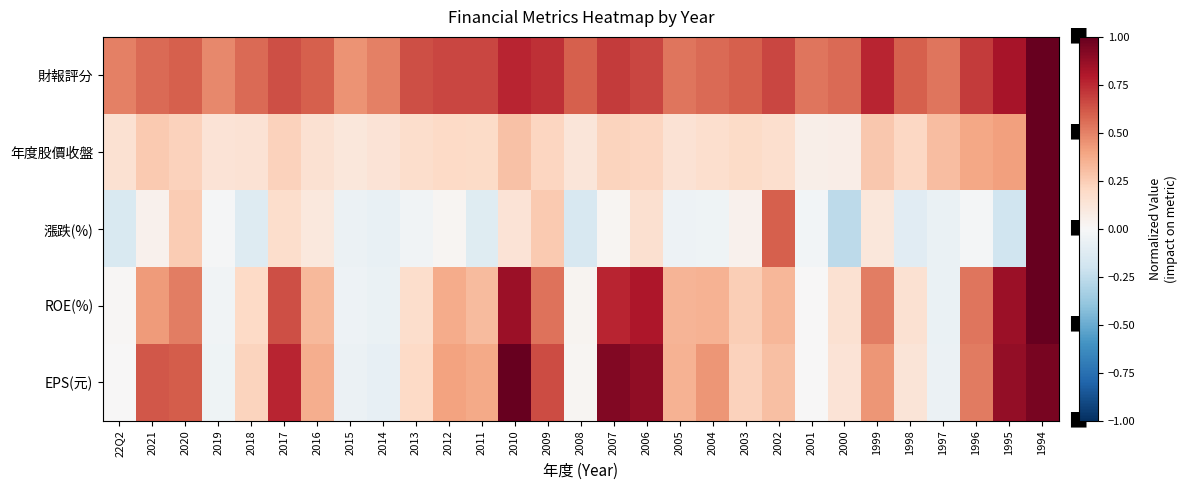

Which has a higher value, 2018 or 2021?

2018